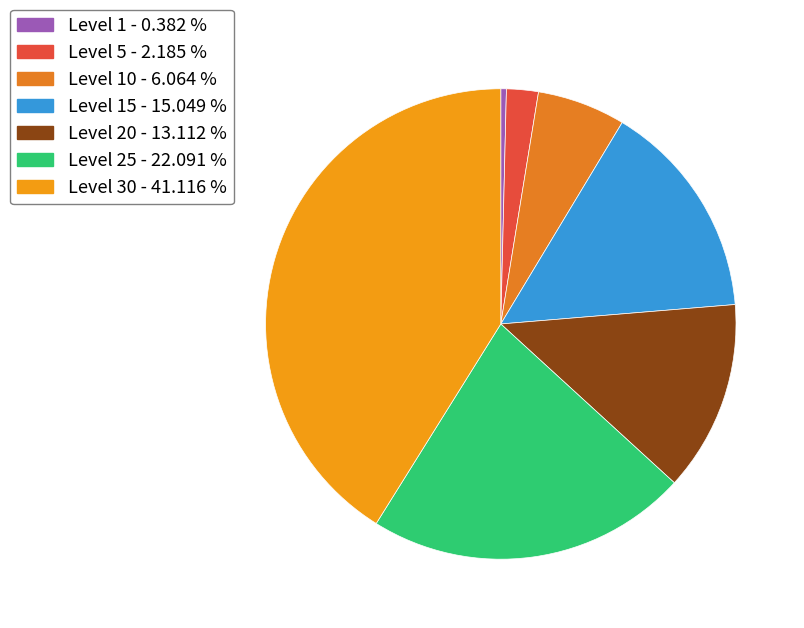

To the nearest percent, what is the difference between the largest and smallest slice percentages?

41%